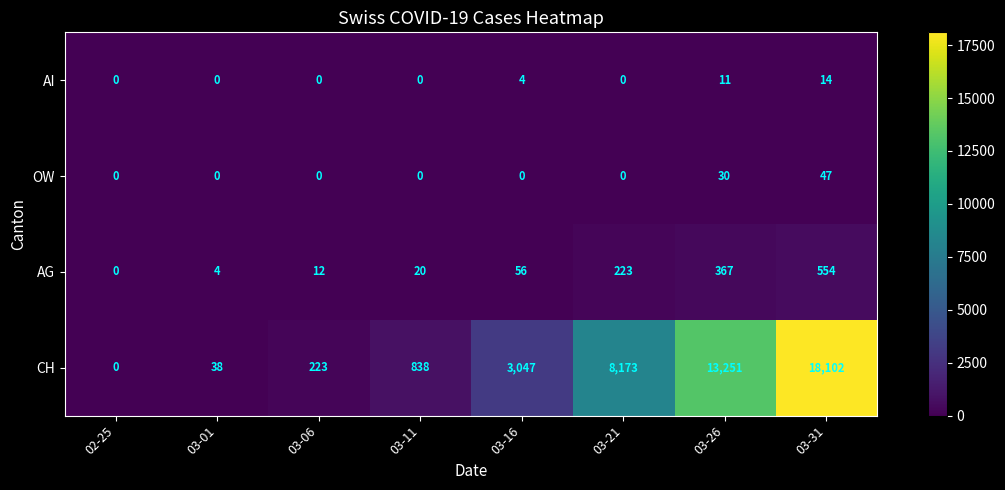

True or false: CH has a value of 3047 at 03-16.

True